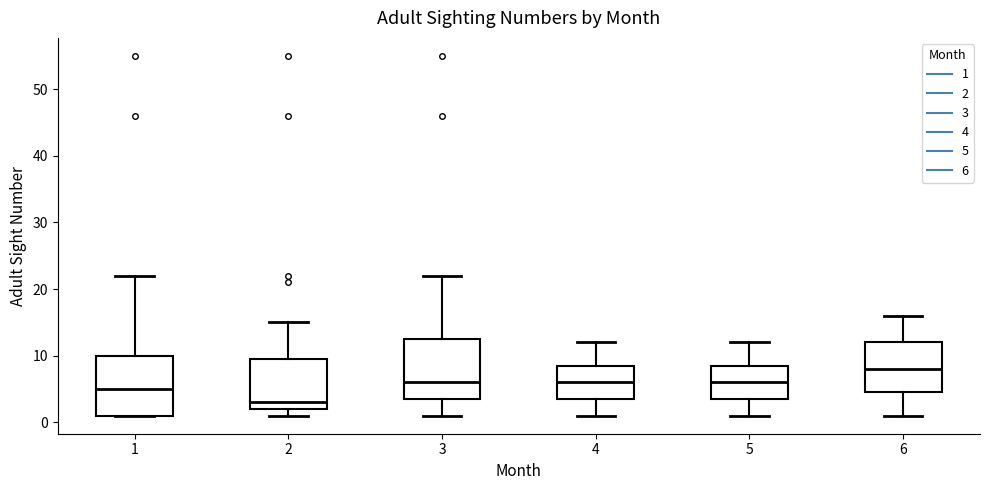

Reading left to right, read every box against the y-axis: the position of its median line, the range the box covers, and the ends of its whiskers. The values are not printed on the chart, so give them approximately, as read against the axis.

1: median 5, box 1 to 10, whiskers 1 to 22
2: median 3, box 2 to 10, whiskers 1 to 15
3: median 6, box 4 to 13, whiskers 1 to 22
4: median 6, box 4 to 9, whiskers 1 to 12
5: median 6, box 4 to 9, whiskers 1 to 12
6: median 8, box 5 to 12, whiskers 1 to 16